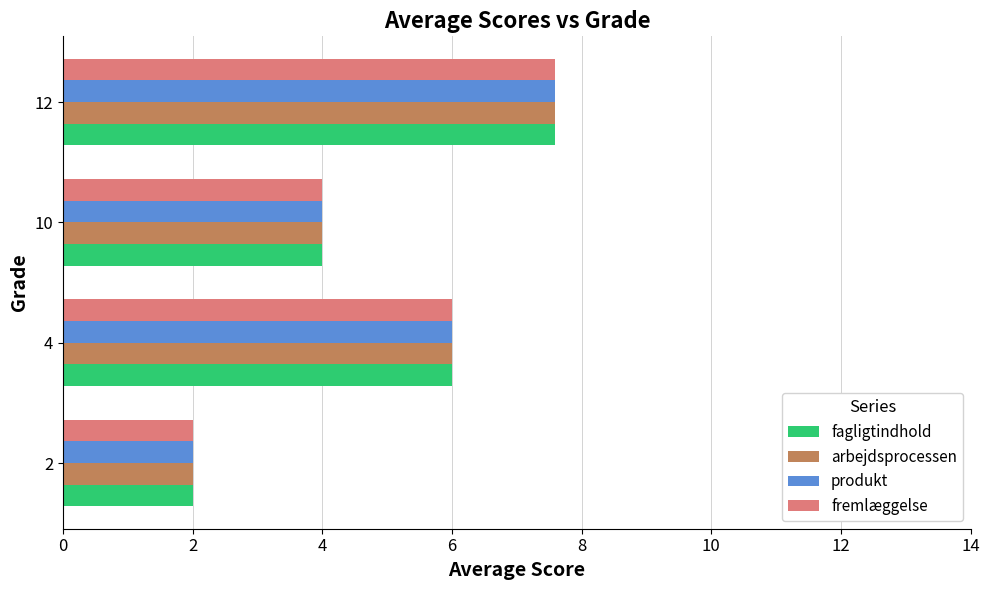

Is the value of produkt at 12 greater than the value of fagligtindhold at 2?

Yes